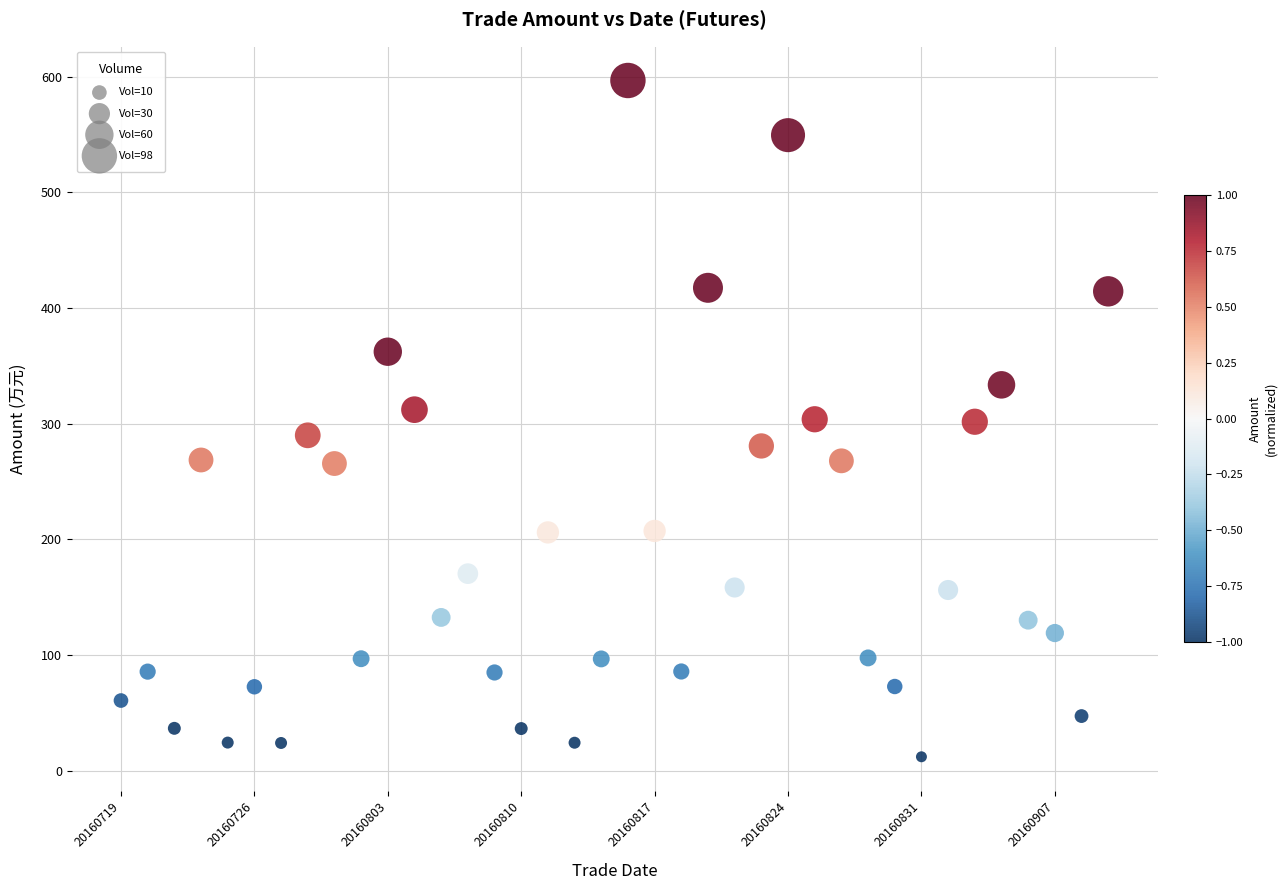

What is the range of Y values (max minus min)?

584.6